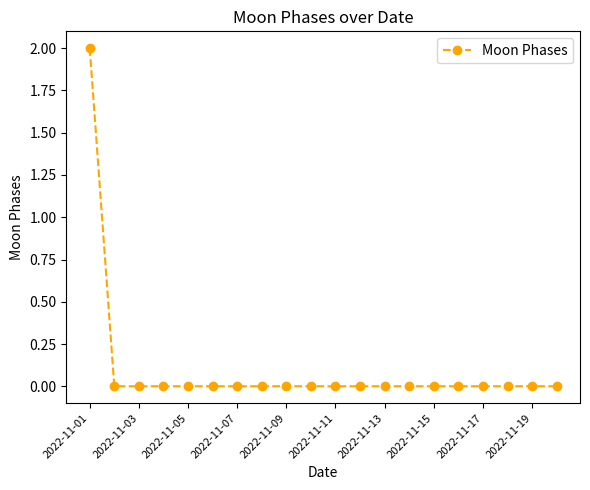

Reading left to right, transcribe all the data shown in this chart.

2	0	0	0	0	0	0	0	0	0	0	0	0	0	0	0	0	0	0	0